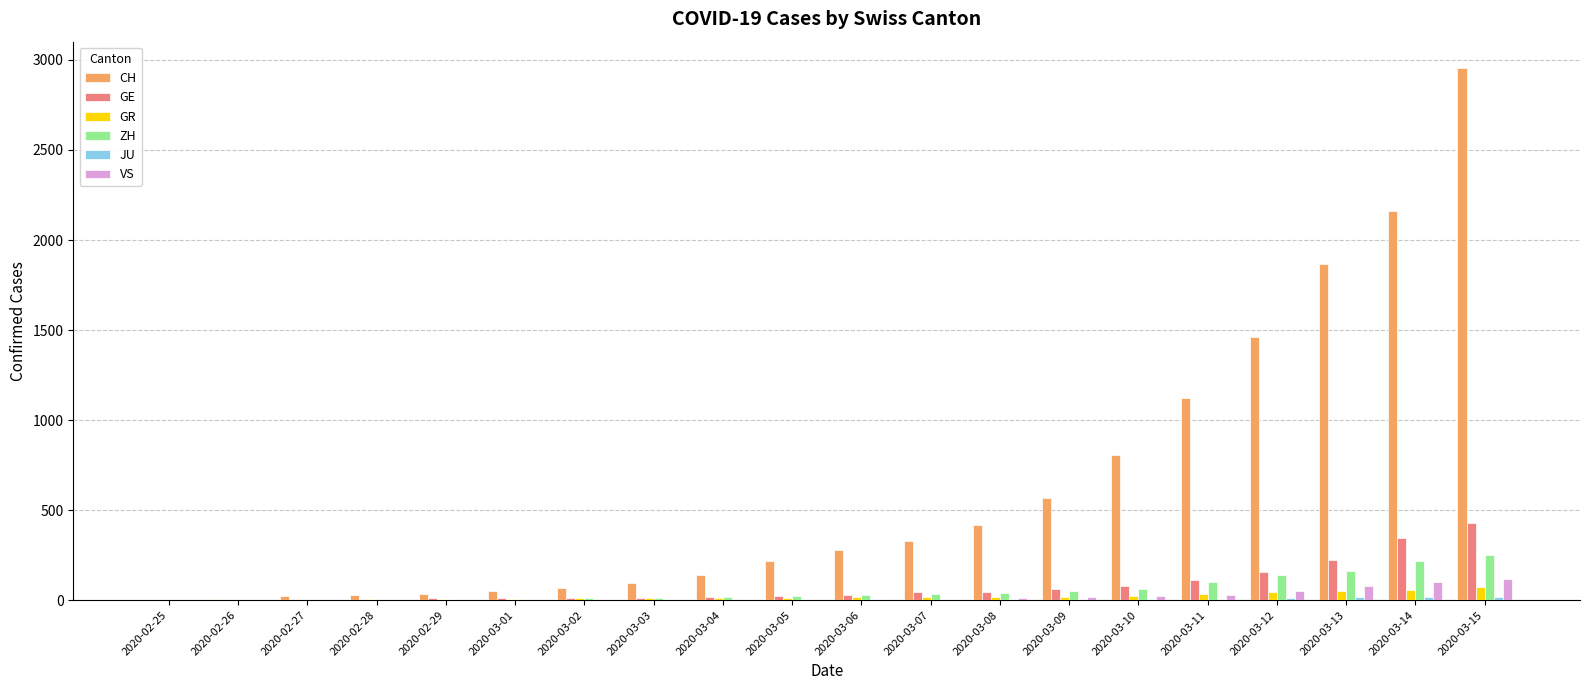

Does the chart contain stacked bars?

No